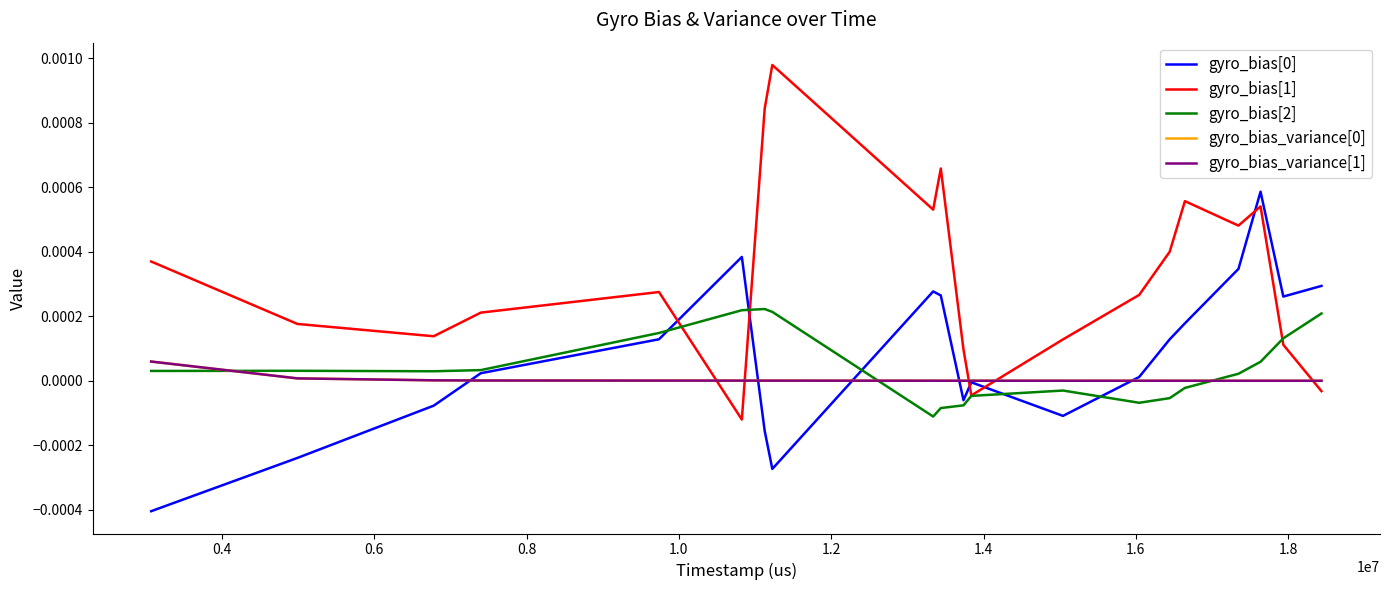

Does the chart display data point markers on the line(s)?

No